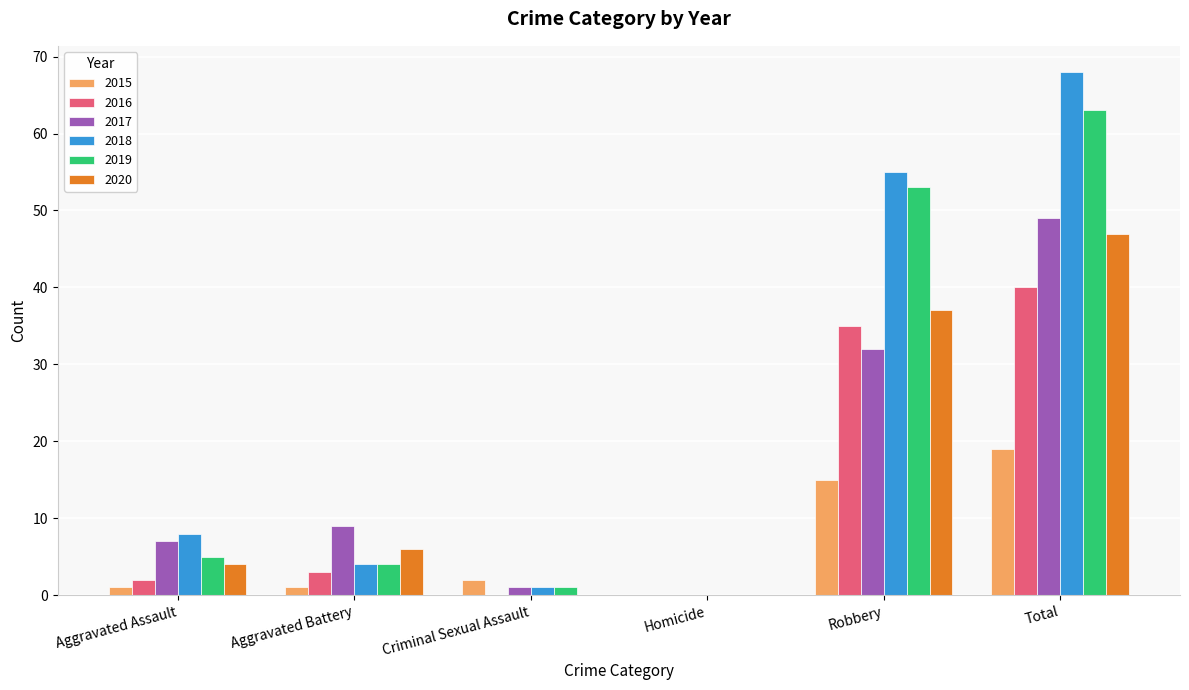

Which series has the largest total across all categories?

2018